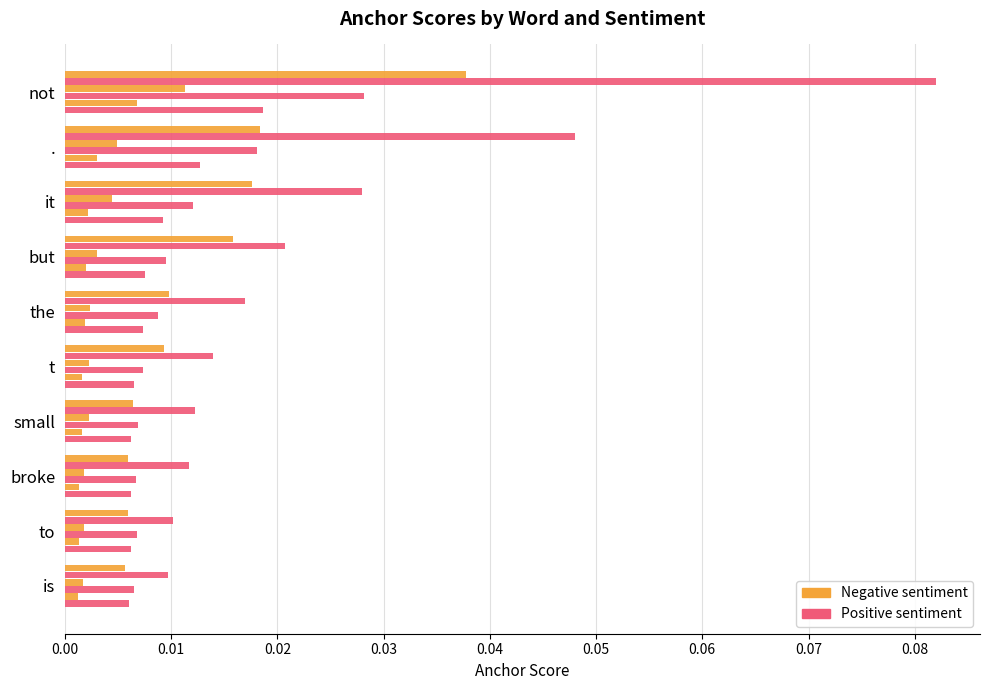

How many data points does each series have?

10